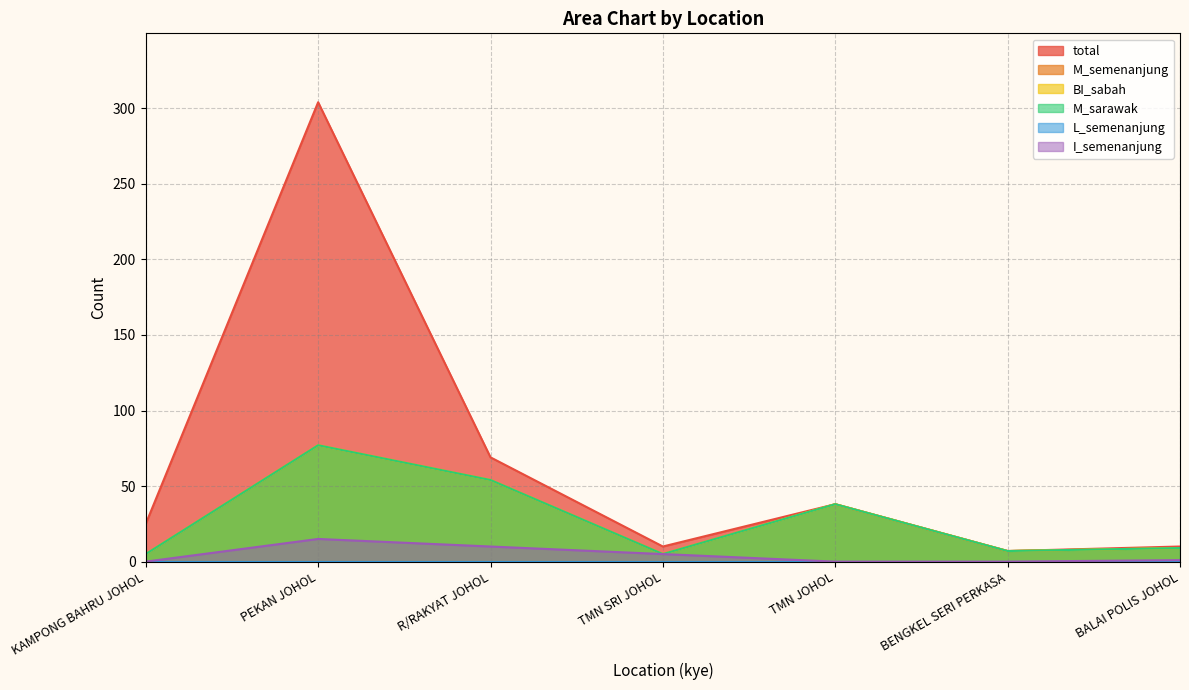

Where is the first local maximum for total?

PEKAN JOHOL